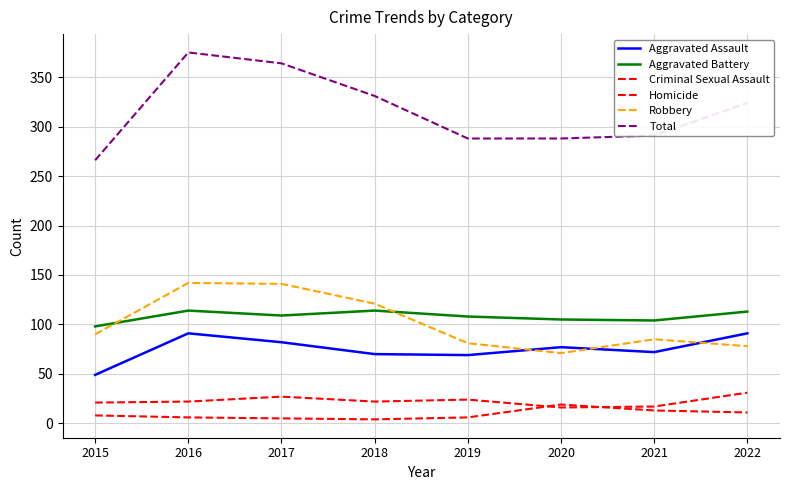

True or false: Criminal Sexual Assault and Total cross at least once.

False